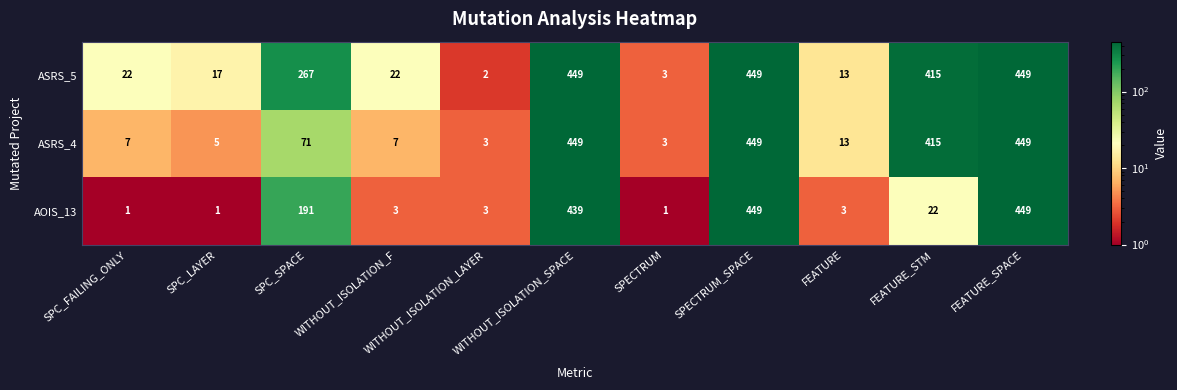

What is the approximate value of ASRS_4 at FEATURE_SPACE, to the nearest 50?

450